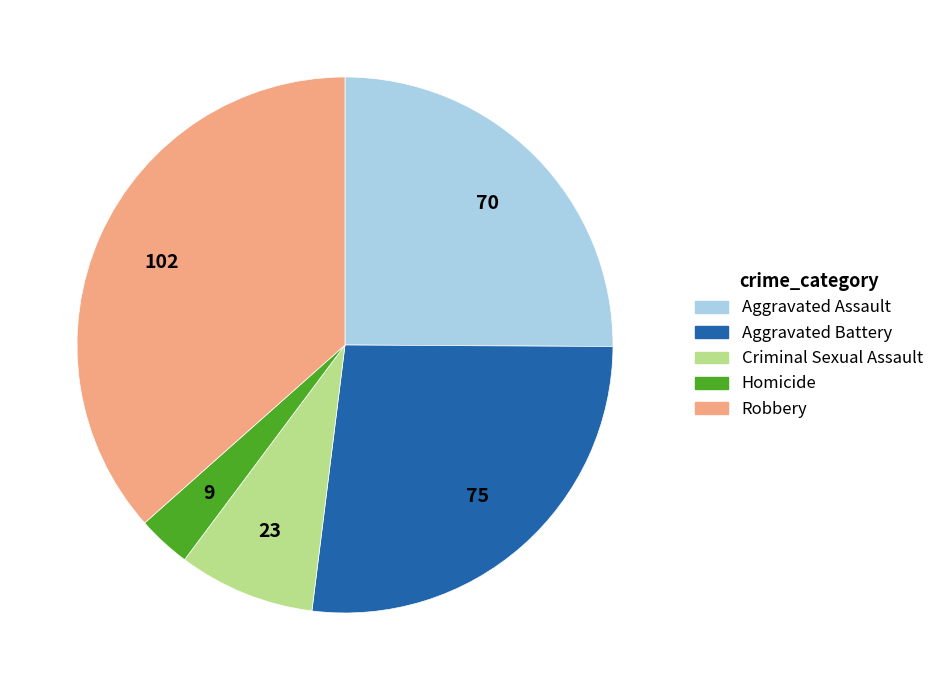

Does Aggravated Assault represent more than half of the total?

No